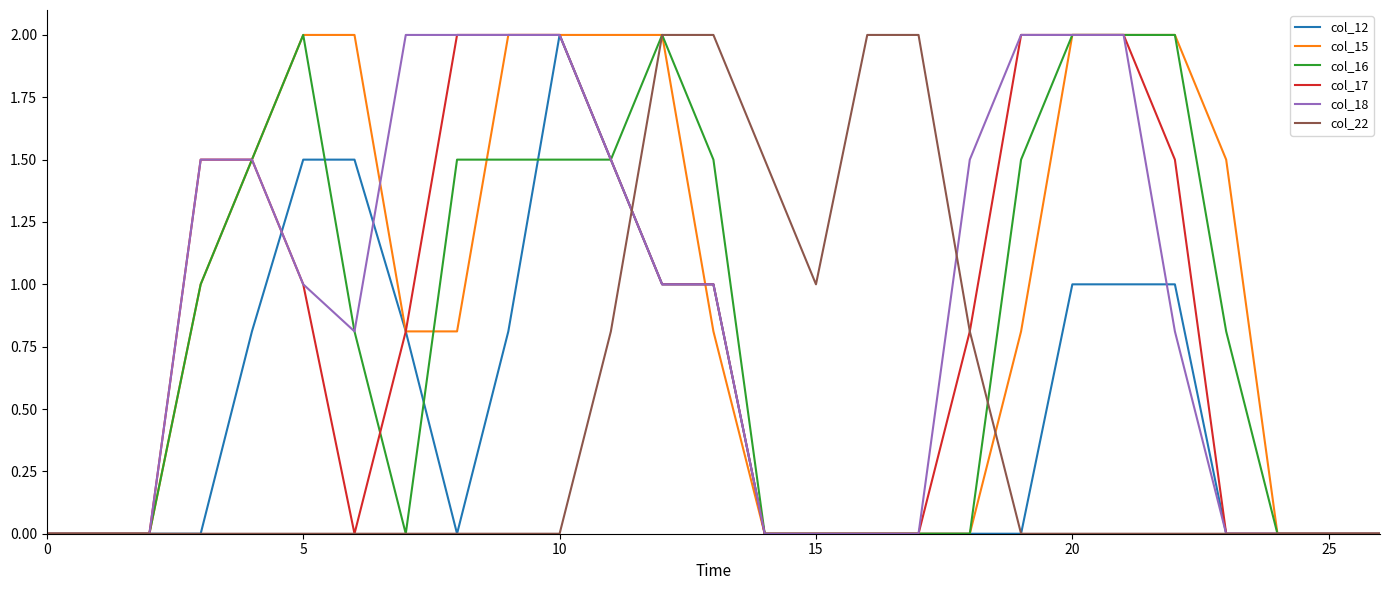

What are all the series names shown in the legend?

col_12, col_15, col_16, col_17, col_18, col_22